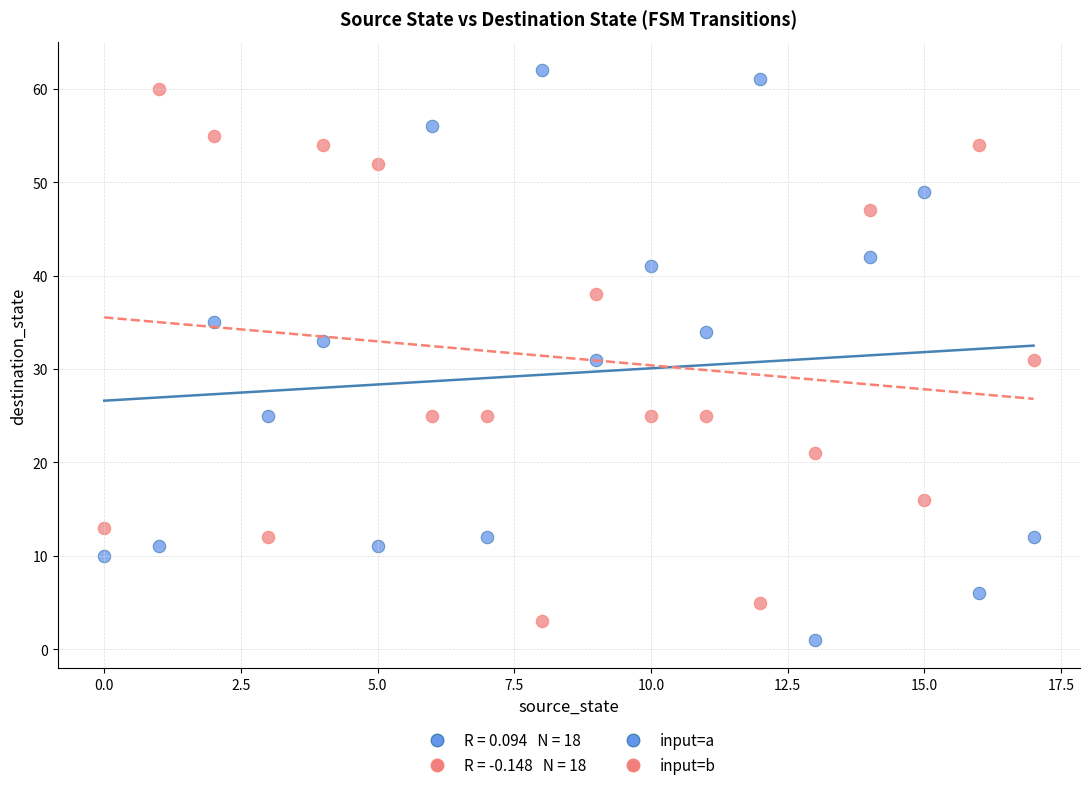

Across all data points, what is the range of Y values (max minus min)?

61